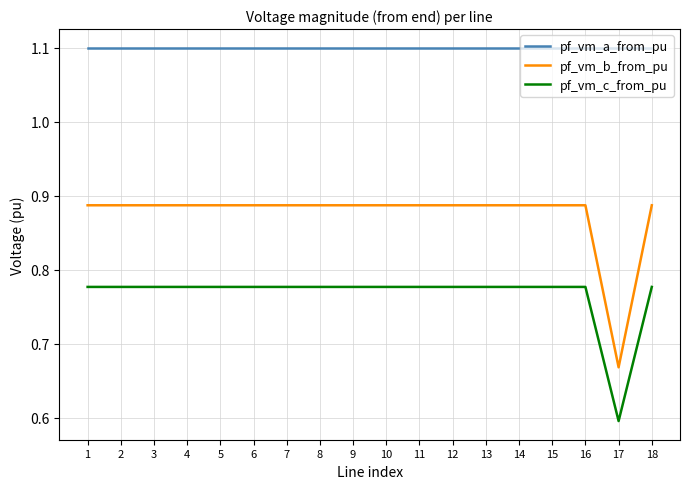

Is the value of pf_vm_c_from_pu at 13 greater than the value of pf_vm_b_from_pu at 1?

No